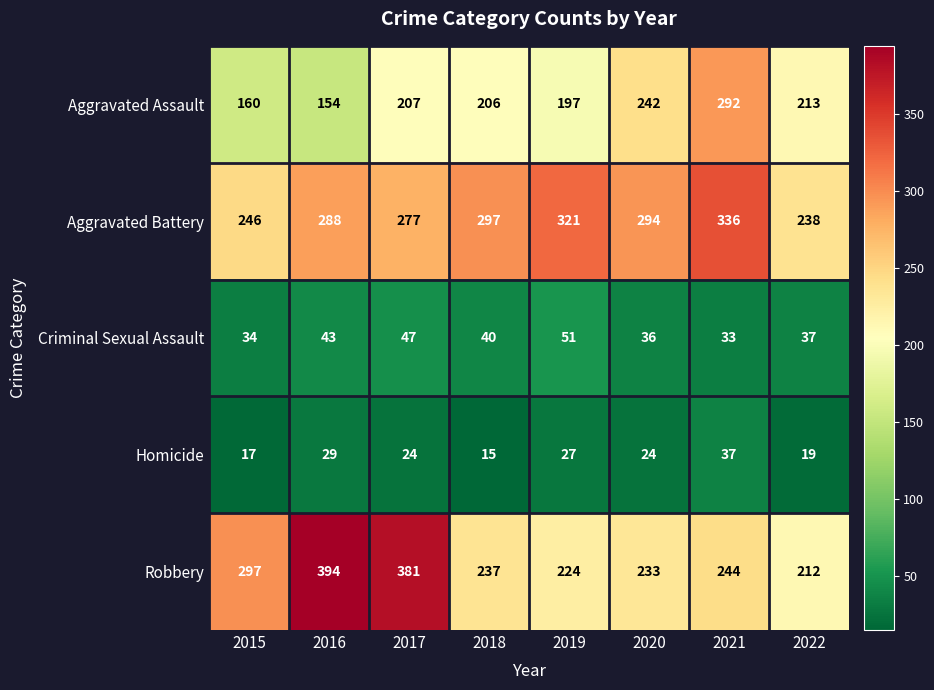

At which label is Robbery closest to 303?

2015